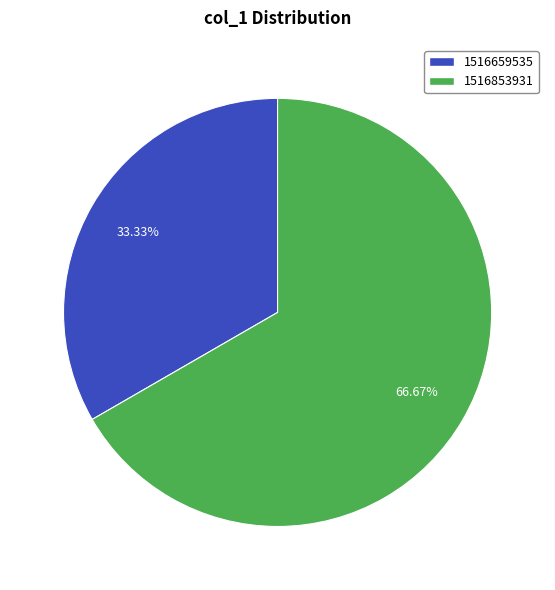

Count the number of slices in the pie.

2